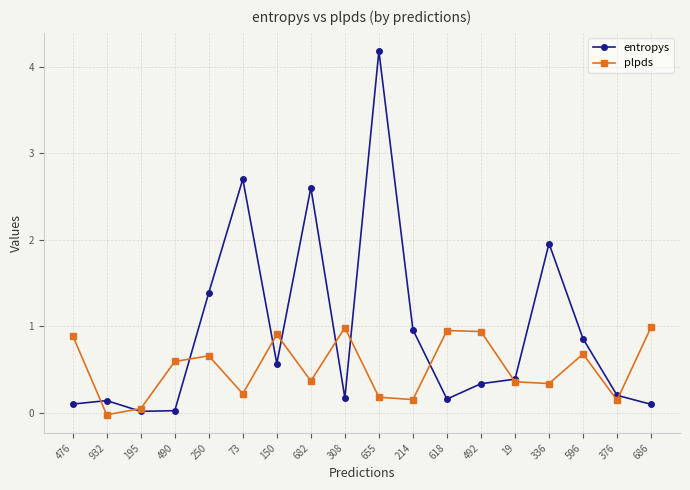

What is the value of the entropys point at the 6th from the left?

2.7